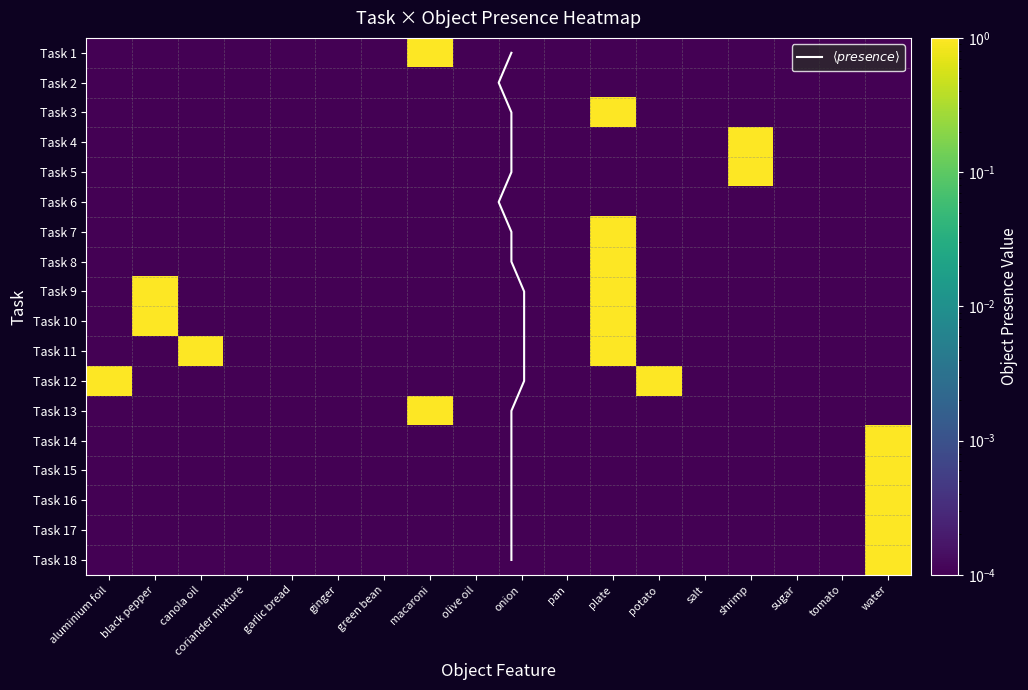

How many categories are shown in the chart?

18